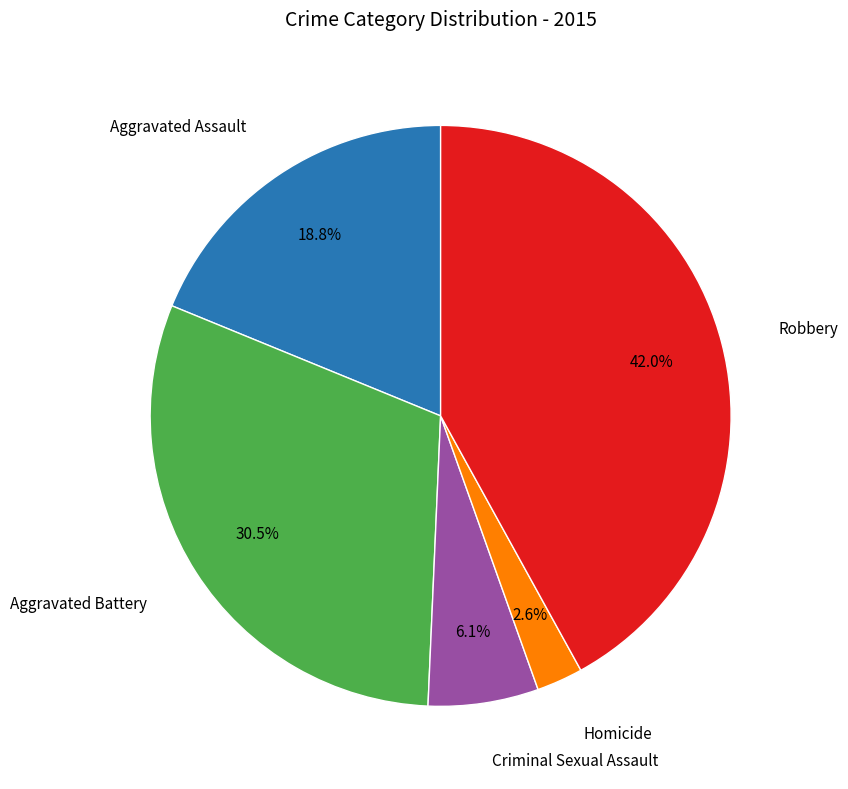

Is there a majority slice in this chart?

No